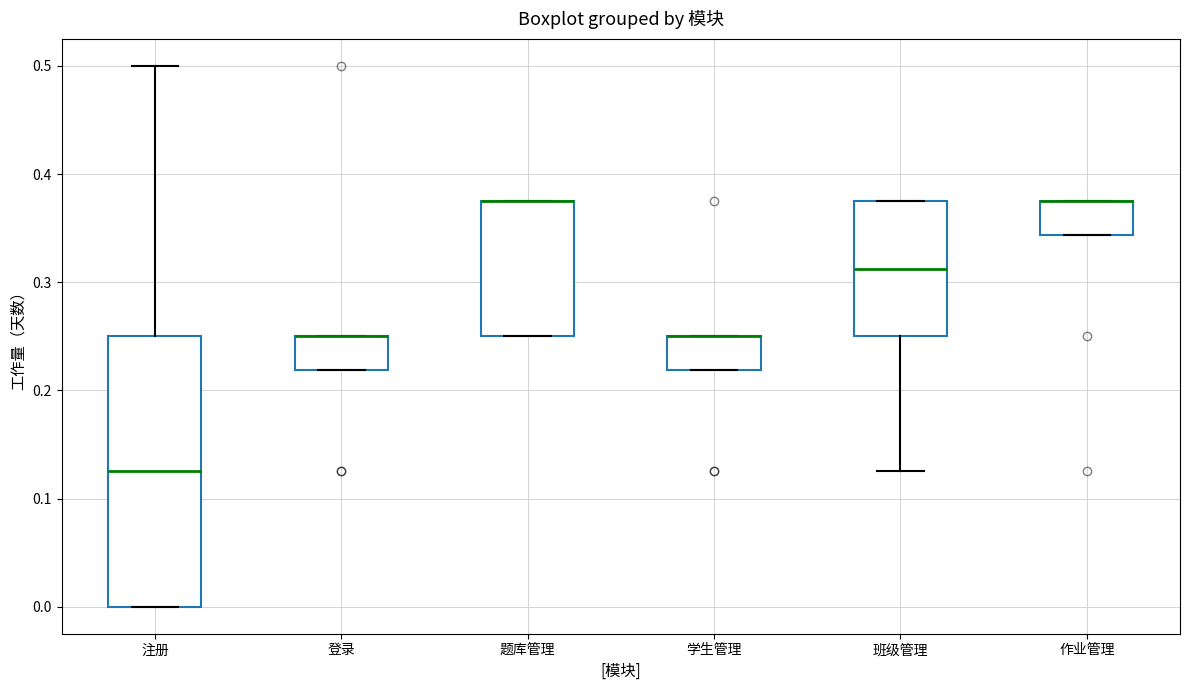

Comparing the boxes themselves (not the whiskers), which one is the tallest?

注册